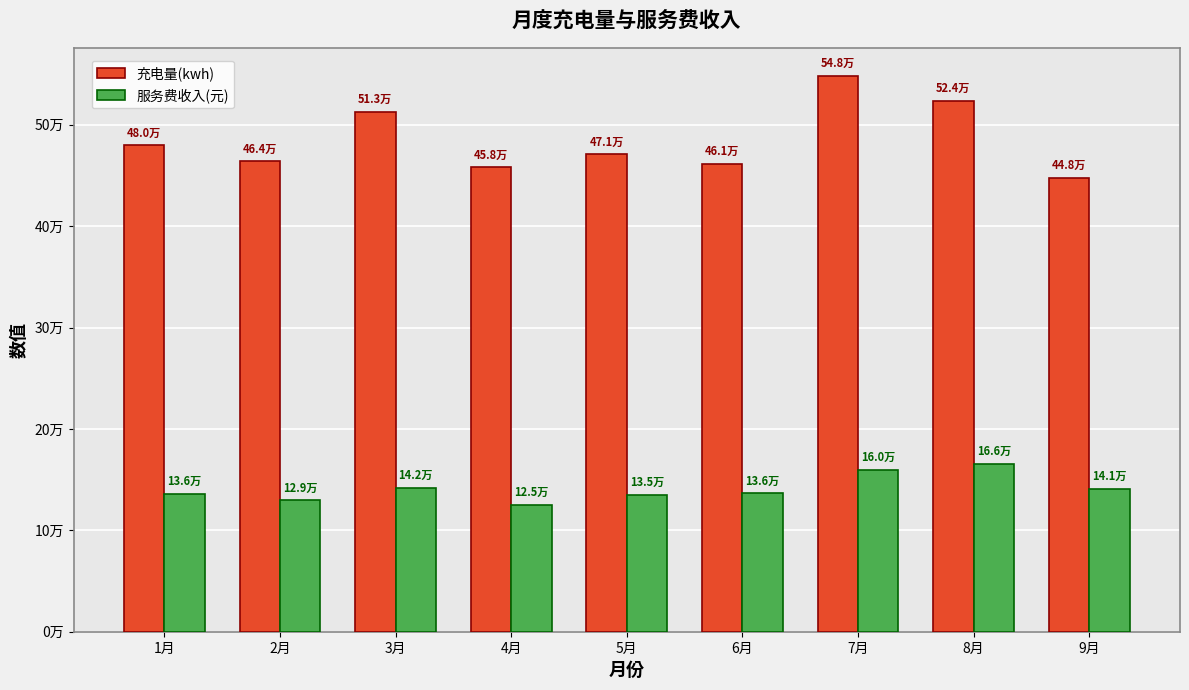

What are all the series names shown in the legend?

充电量(kwh), 服务费收入(元)